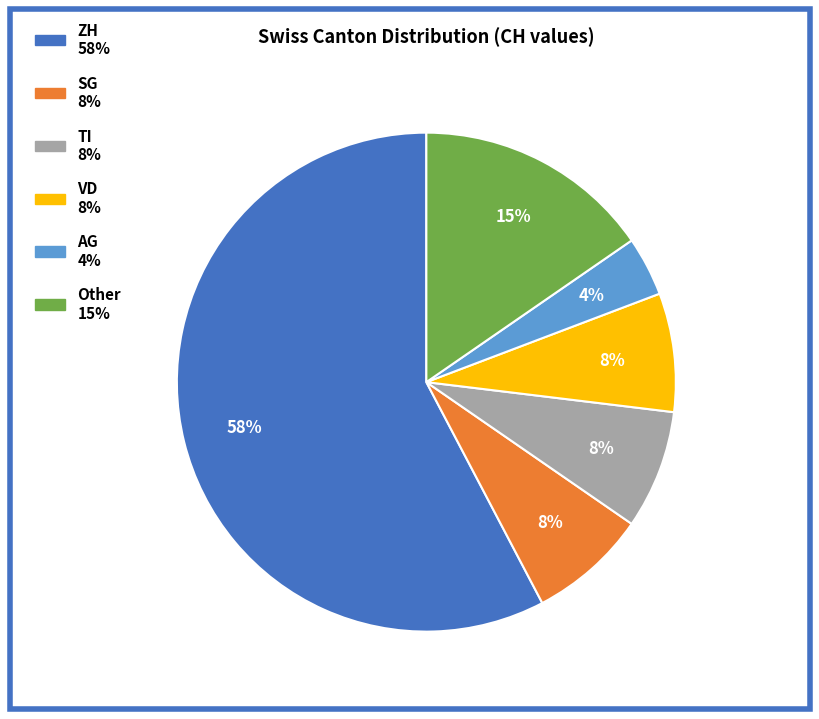

Is there a majority slice in this chart?

Yes